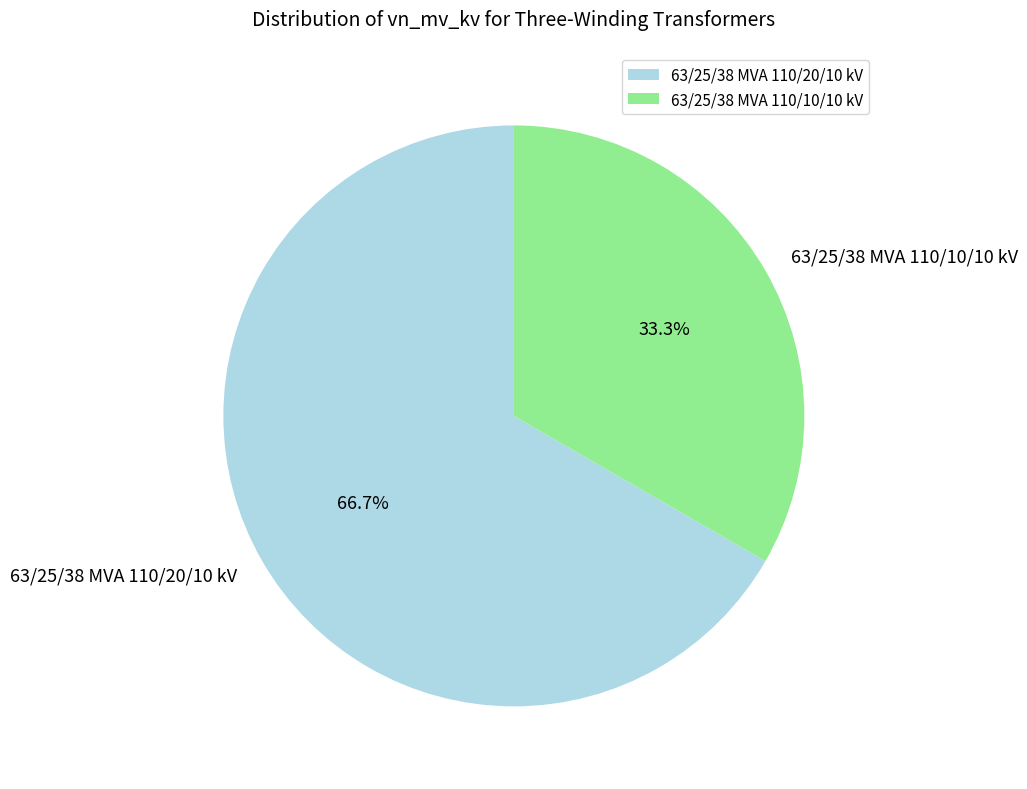

Do 63/25/38 MVA 110/10/10 kV and 63/25/38 MVA 110/20/10 kV together represent more than half of the pie?

Yes